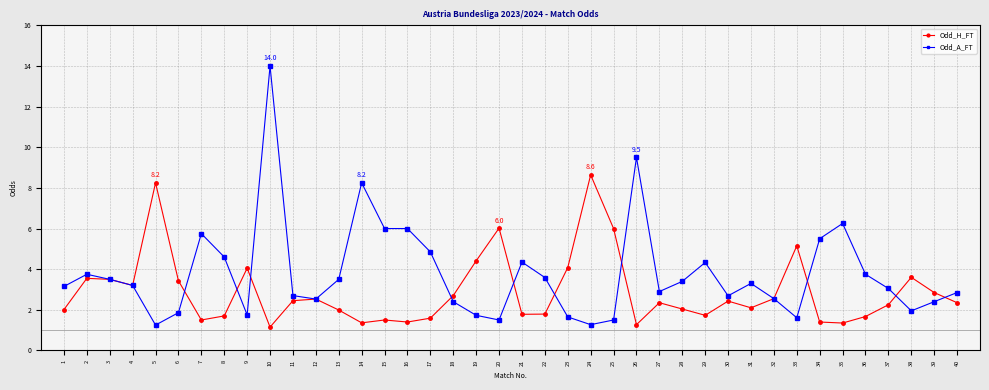

Rank the series by their maximum value, from highest to lowest.

Odd_A_FT, Odd_H_FT